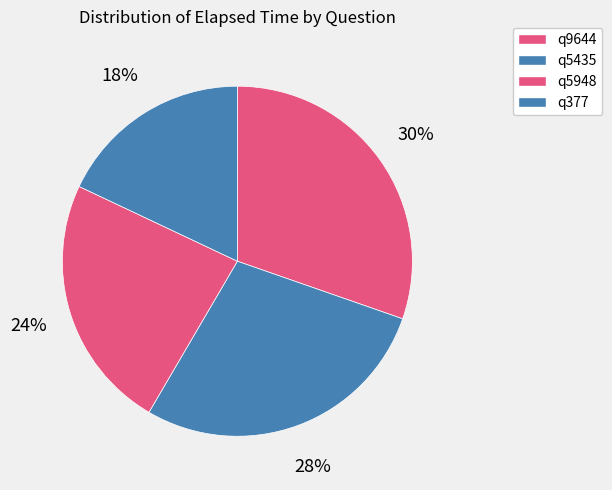

True or false: q5948 accounts for 29% of the total.

False